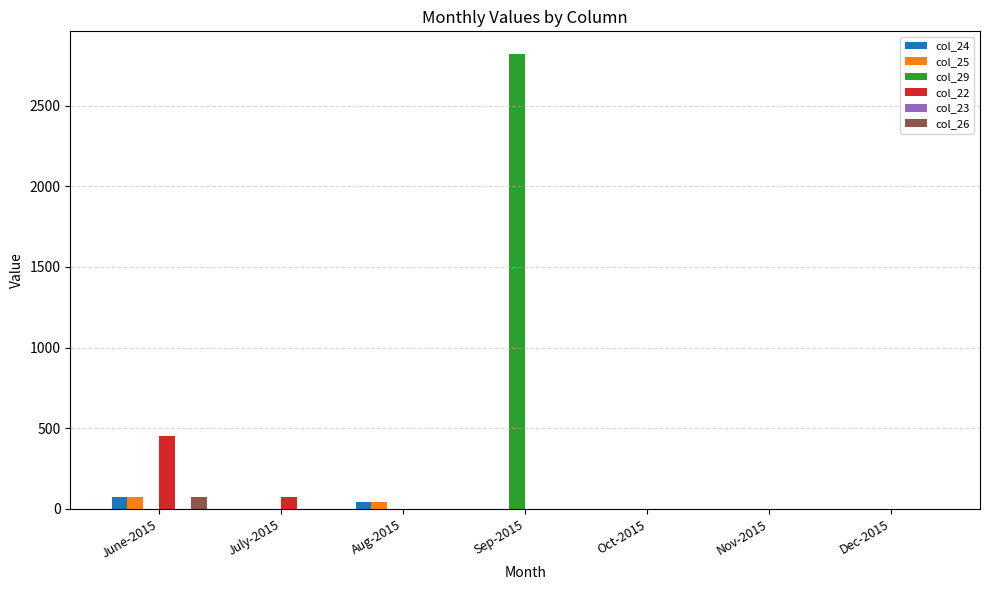

The value of col_29 at June-2015 is 0.0. True or false?

True